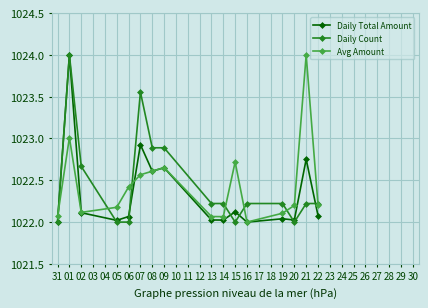

What is the maximum value shown in the chart?

1024.0